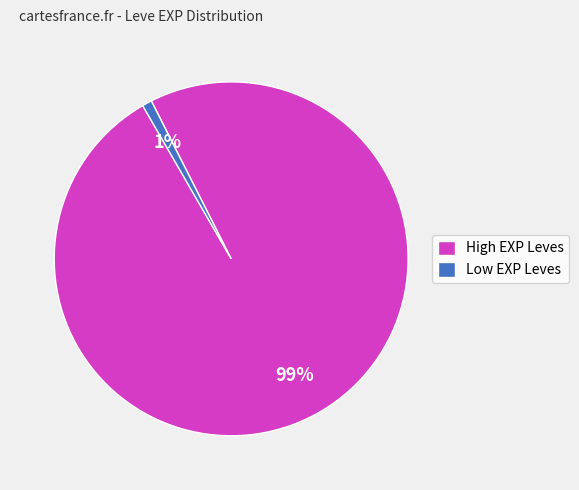

To the nearest percent, what portion does Low EXP Leves represent?

1%